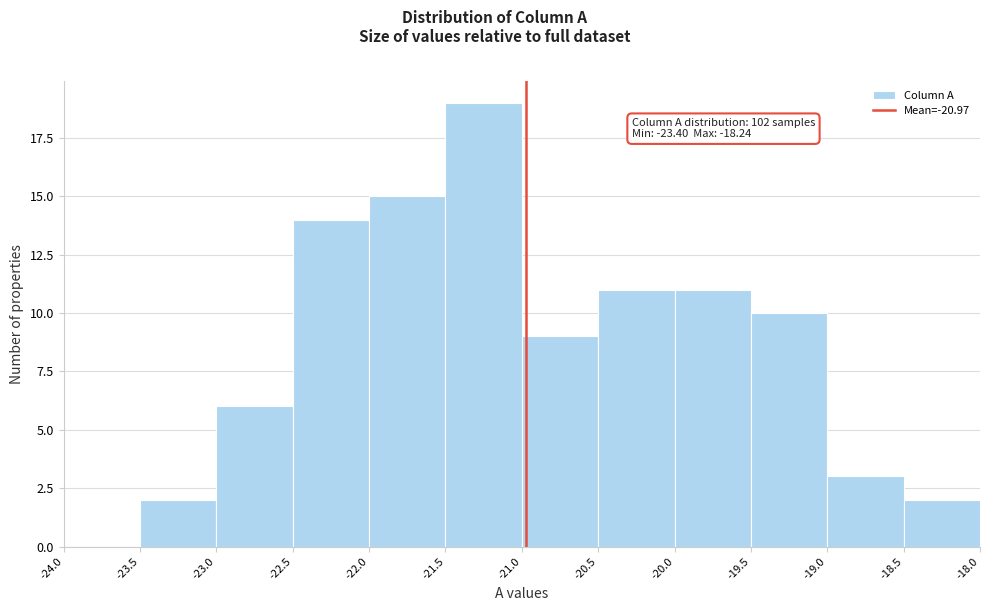

Over which range of the x-axis is the bar tallest?

-21.5 to -21.0